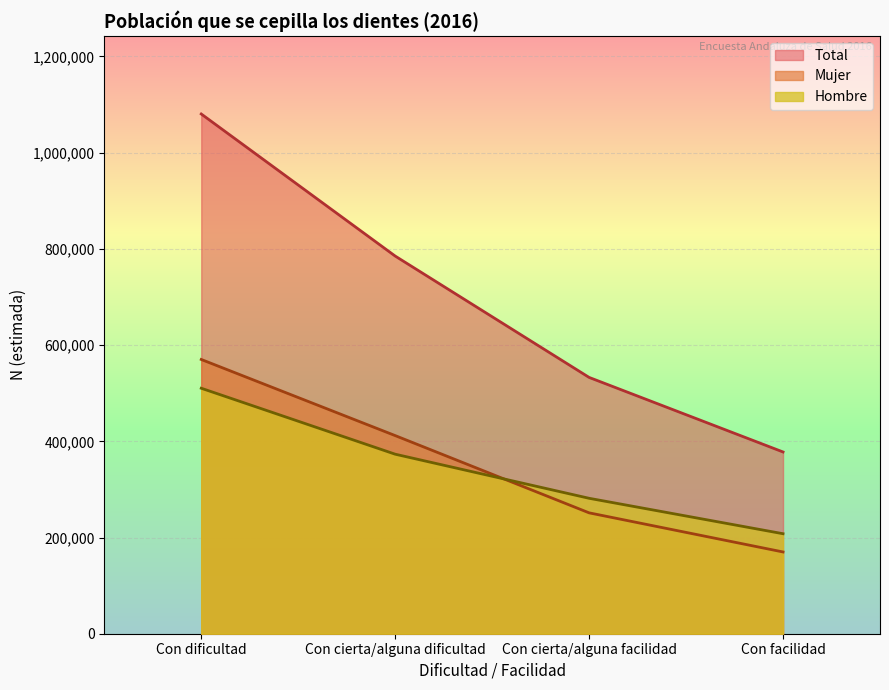

List the labels in order of Hombre value, largest first.

Con dificultad, Con cierta/alguna dificultad, Con cierta/alguna facilidad, Con facilidad